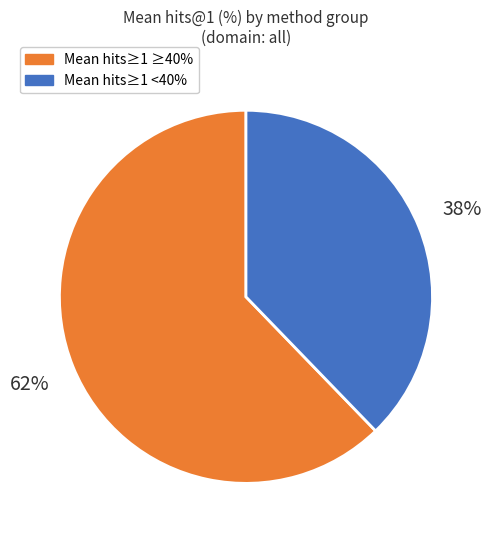

How many slices are in this pie chart?

2